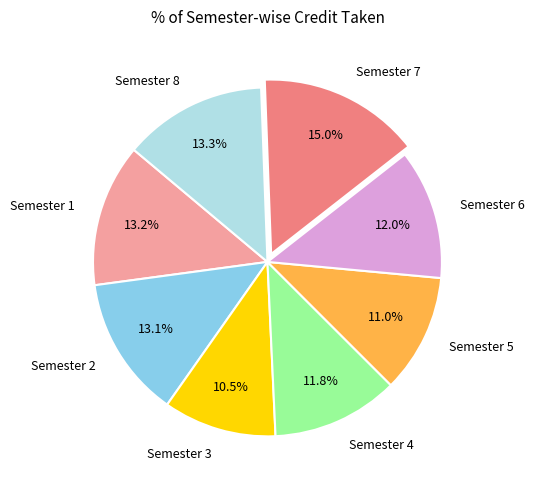

What is the ratio of the value at Semester 3 to the value at Semester 4?

0.9